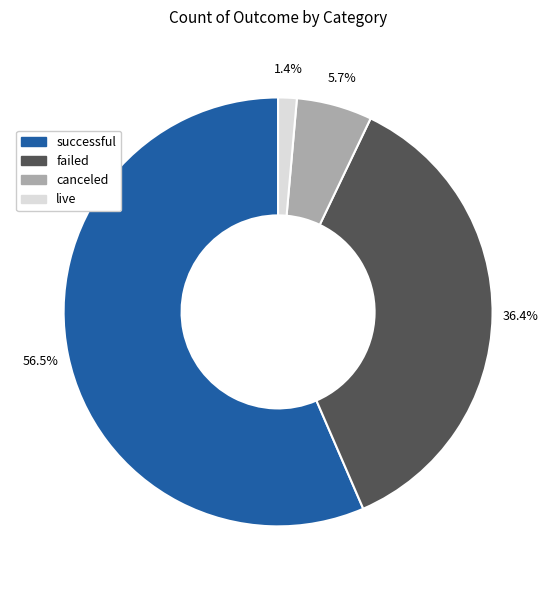

What percentage do live and failed together represent?

37.8%